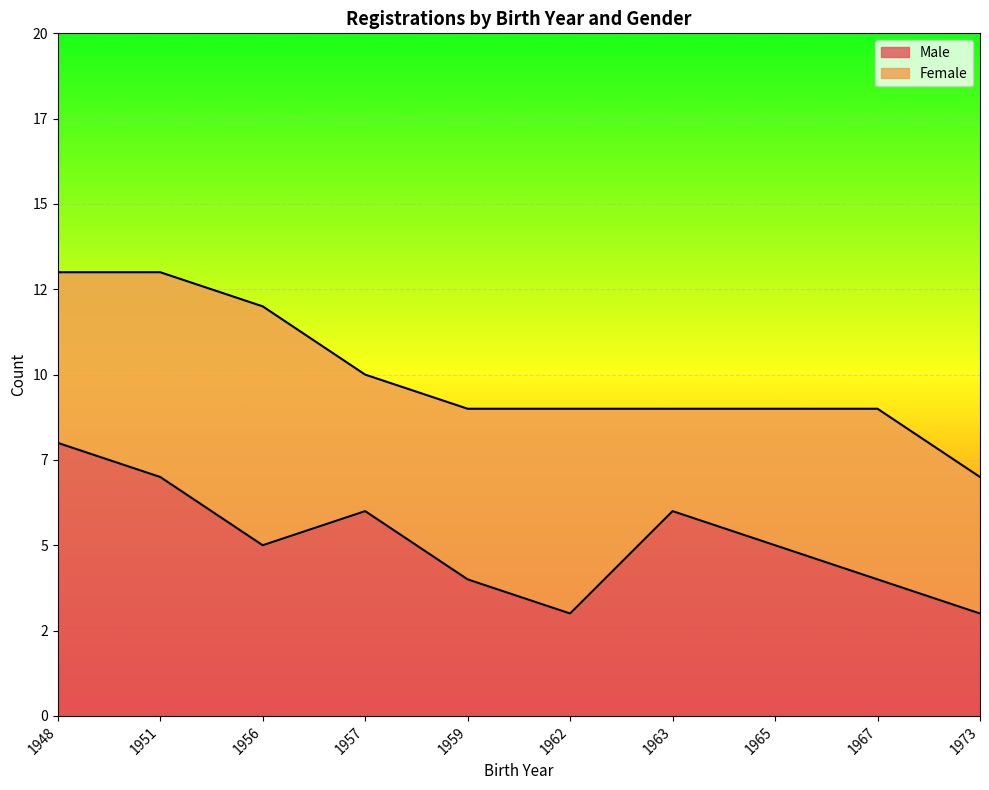

What are all the series names shown in the legend?

Male, Female